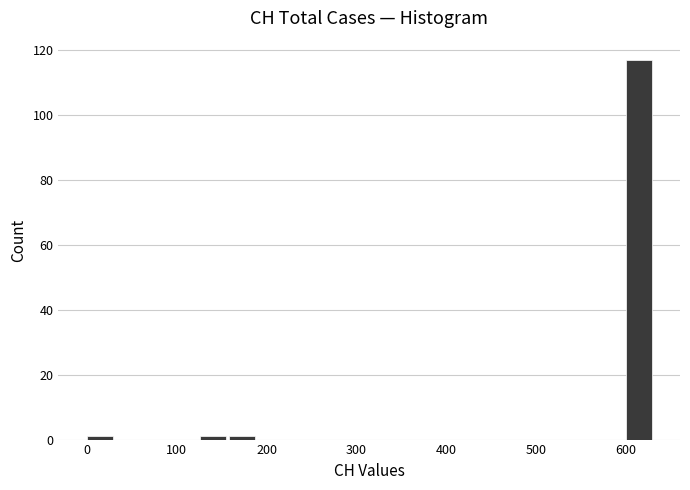

Around what value on the x-axis is the tallest bar? Give the approximate position of its centre, as read against the axis.

610